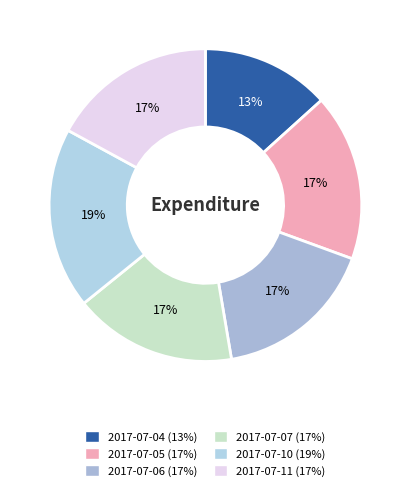

What percentage is the 2017-07-05 slice, to the nearest percent?

17%